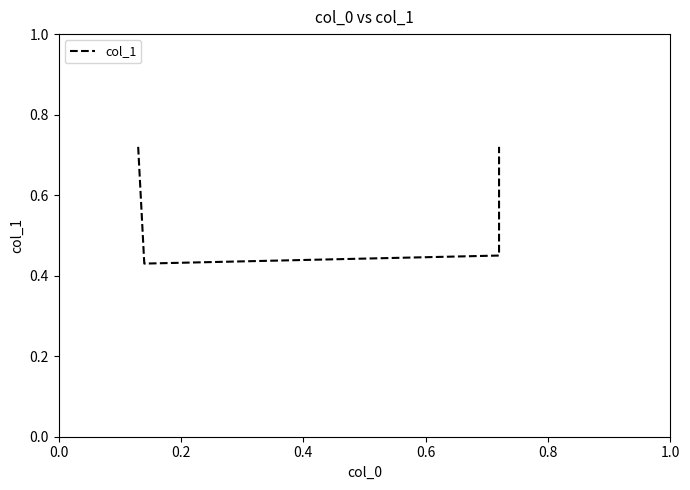

What is the value of the 1st point from the left?

0.7